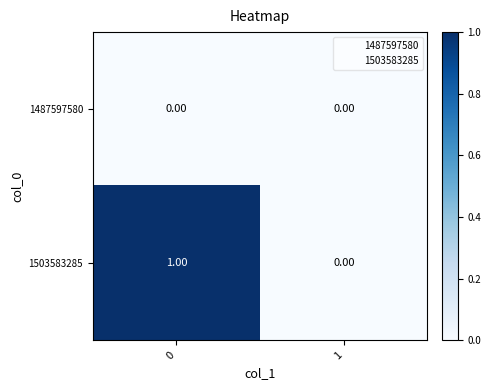

Which series has the widest spread of values?

1503583285